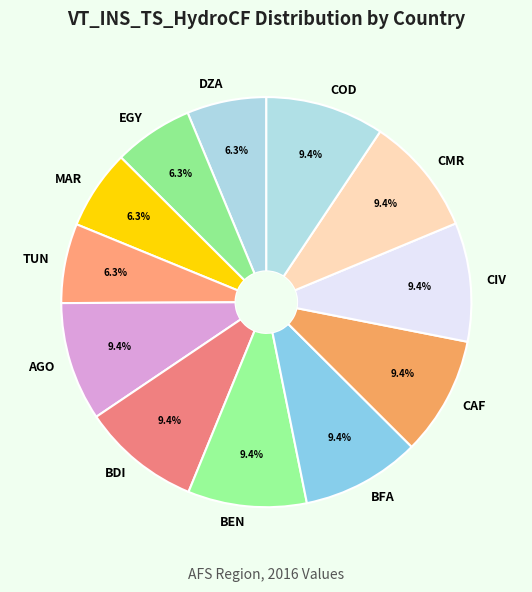

To the nearest percent, what is the average slice percentage?

8%